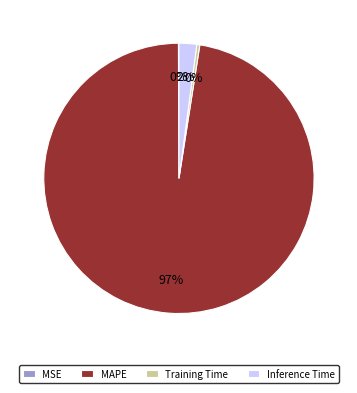

To the nearest percent, what is the average slice percentage?

25%